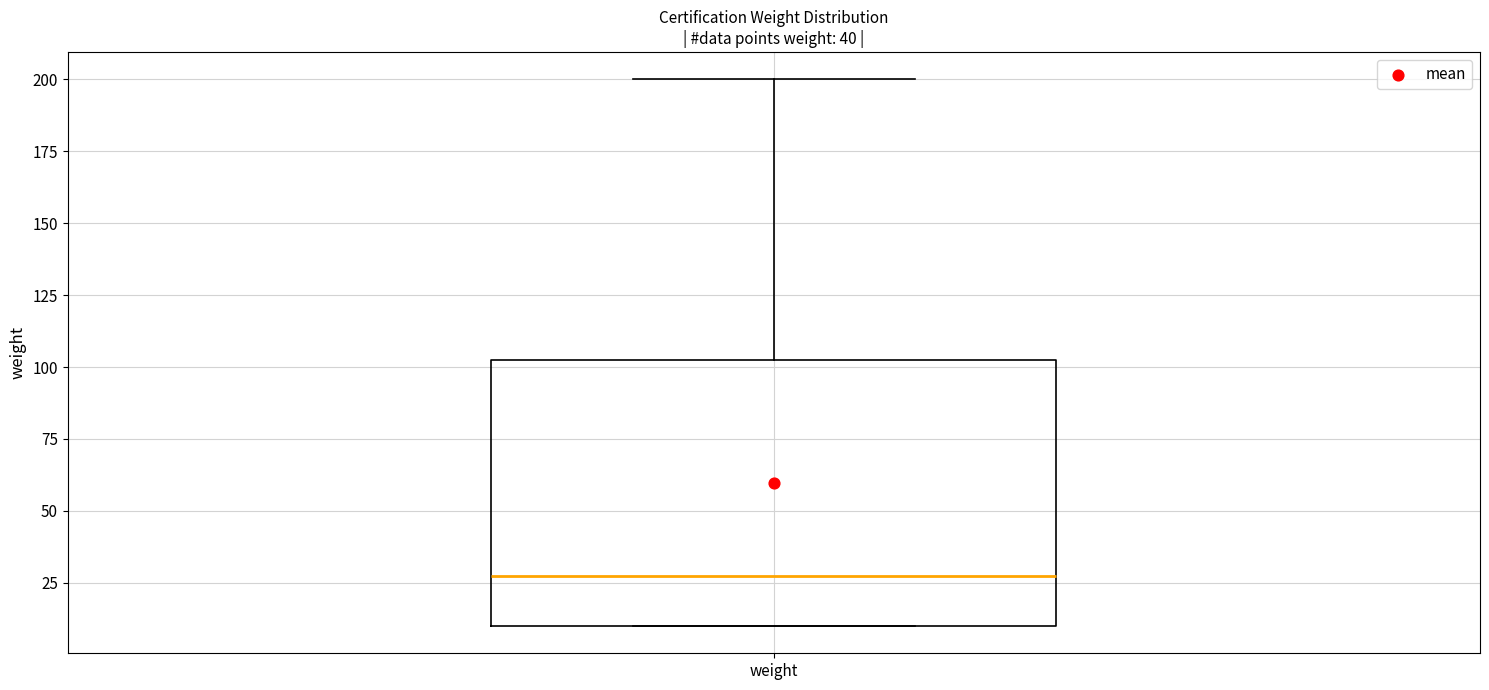

Where is the upper edge of the box for weight on the y-axis? The values are not printed on the chart, so give them approximately, as read against the axis.

105